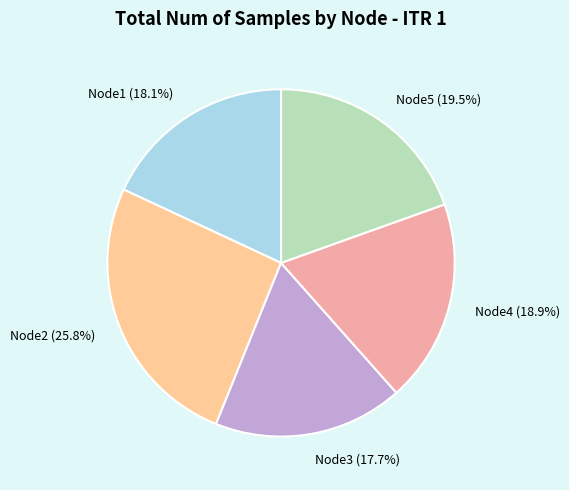

To the nearest percent, what is the difference between the largest and smallest slice percentages?

8%